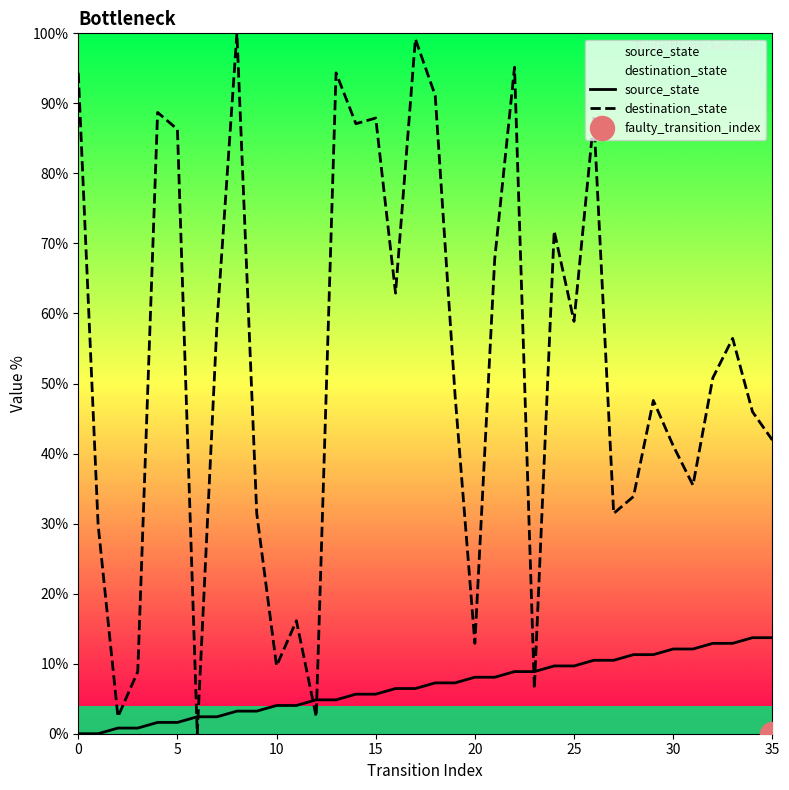

Which series has the largest total across all categories?

destination_state